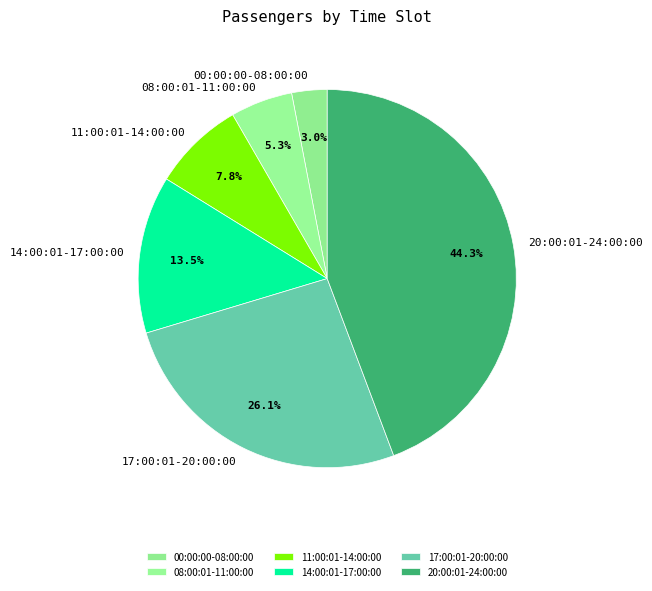

Rank the categories by value from lowest to highest.

00:00:00-08:00:00, 08:00:01-11:00:00, 11:00:01-14:00:00, 14:00:01-17:00:00, 17:00:01-20:00:00, 20:00:01-24:00:00